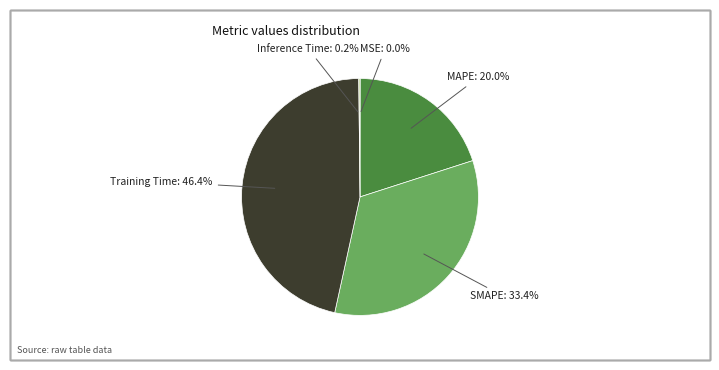

To the nearest percent, what portion does SMAPE represent?

33%